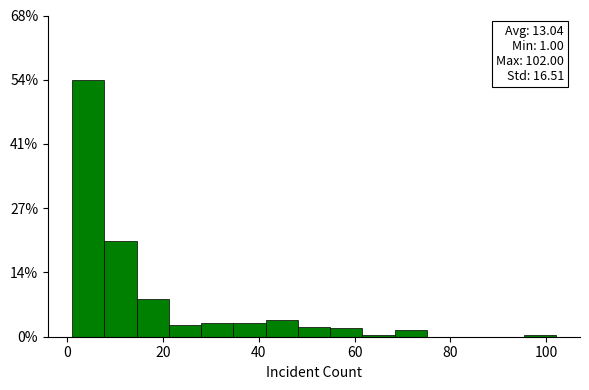

Around what value on the x-axis is the tallest bar? Give the approximate position of its centre, as read against the axis.

4